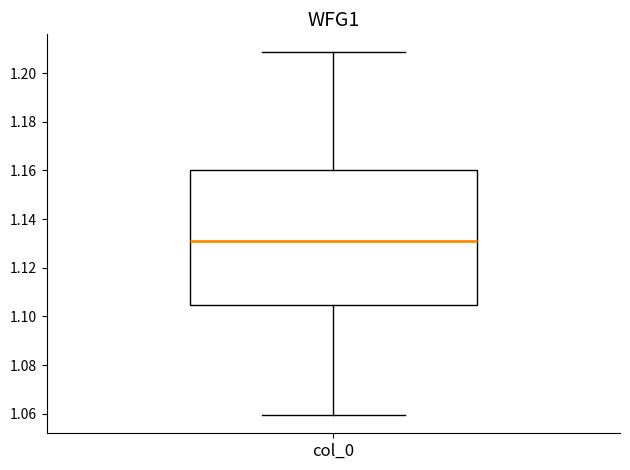

Where does the median line of the box for col_0 sit on the y-axis? The values are not printed on the chart, so give them approximately, as read against the axis.

1.132